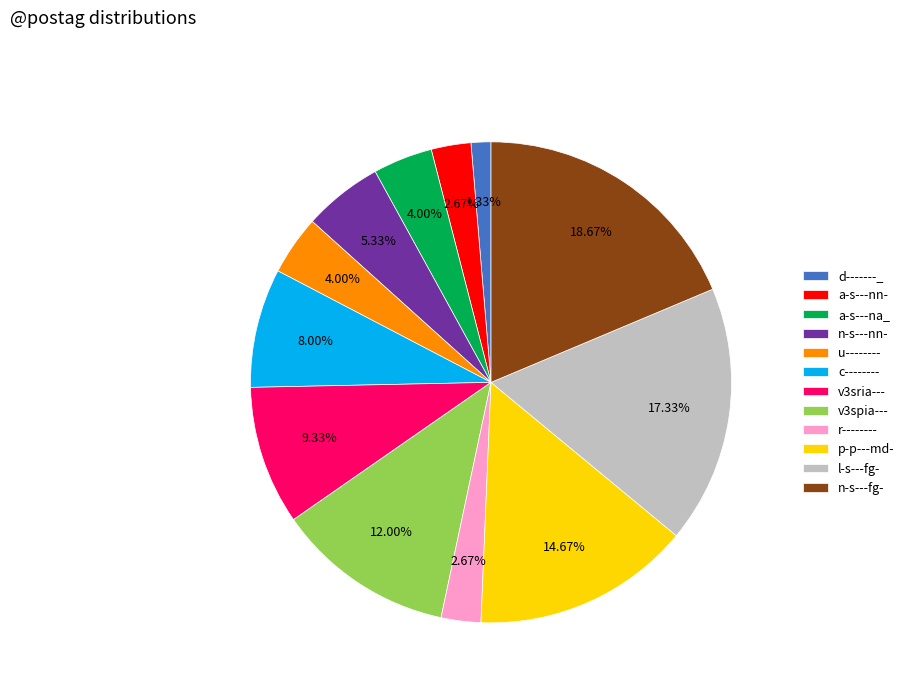

Combined, what portion of the pie is n-s---fg- and n-s---nn-?

24.0%